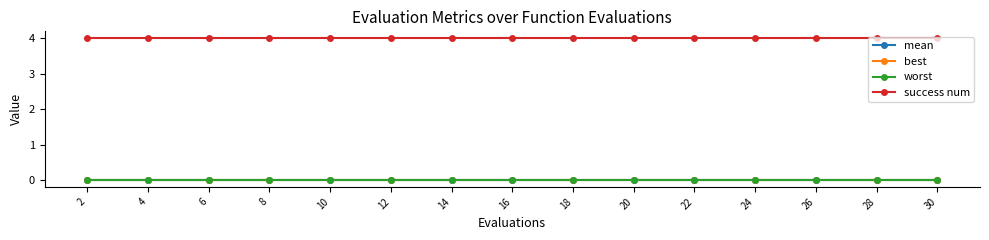

What is the maximum value shown in the chart?

4.0